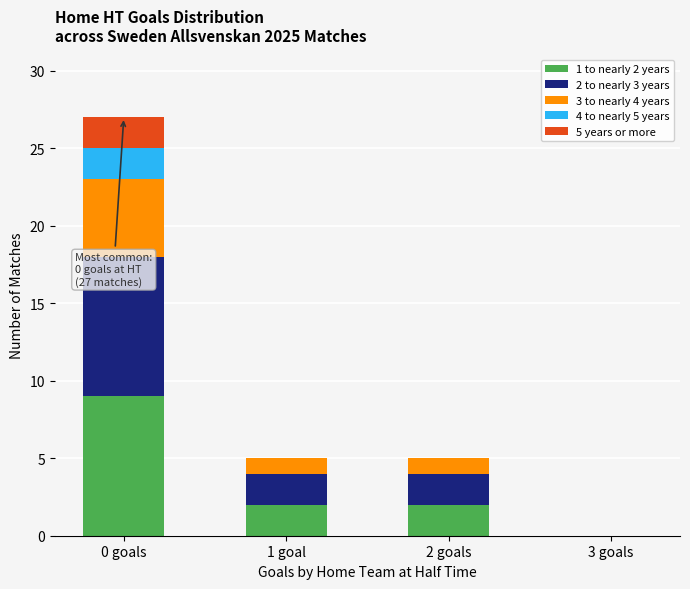

At which category is the sum across all series the highest?

0 goals